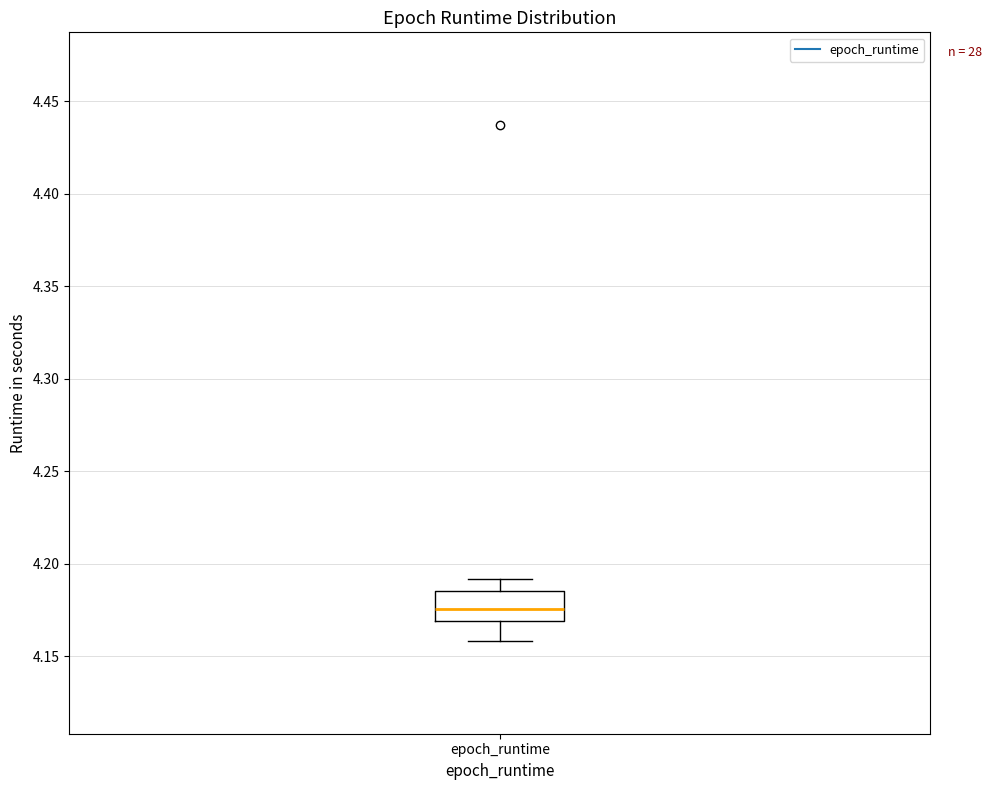

Where is the upper edge of the box for epoch_runtime on the y-axis? The values are not printed on the chart, so give them approximately, as read against the axis.

4.185